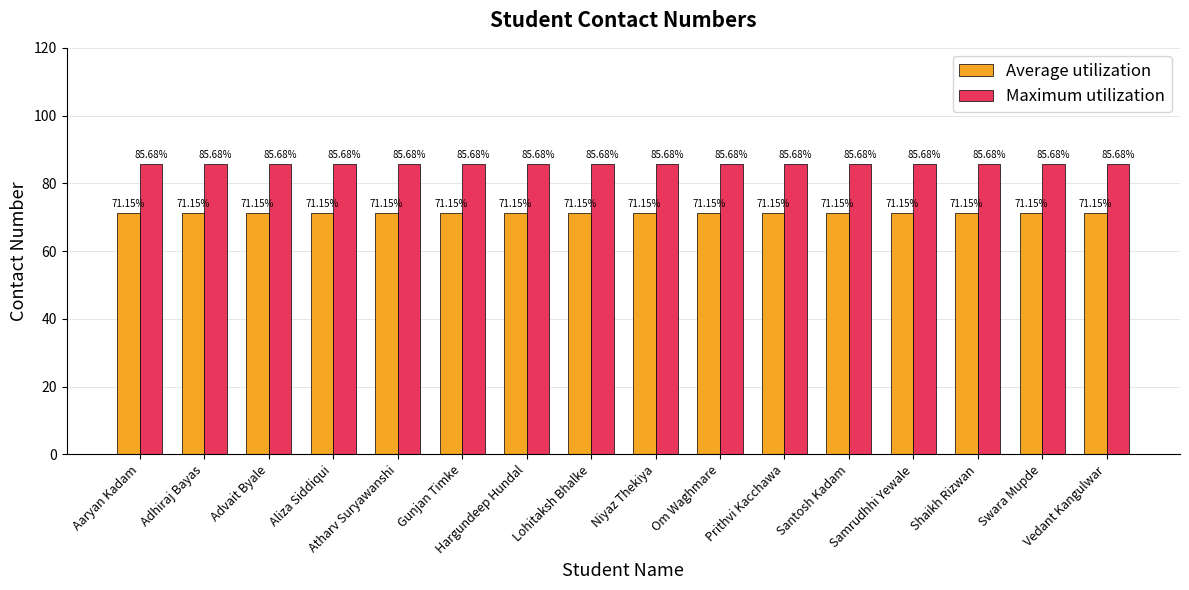

Rank the series by their maximum value, from highest to lowest.

Maximum utilization, Average utilization